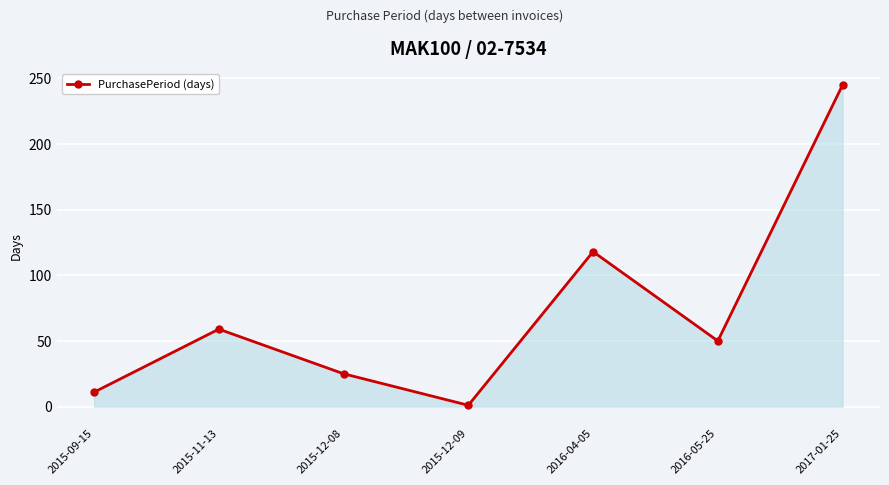

How many lines are shown in the chart?

1